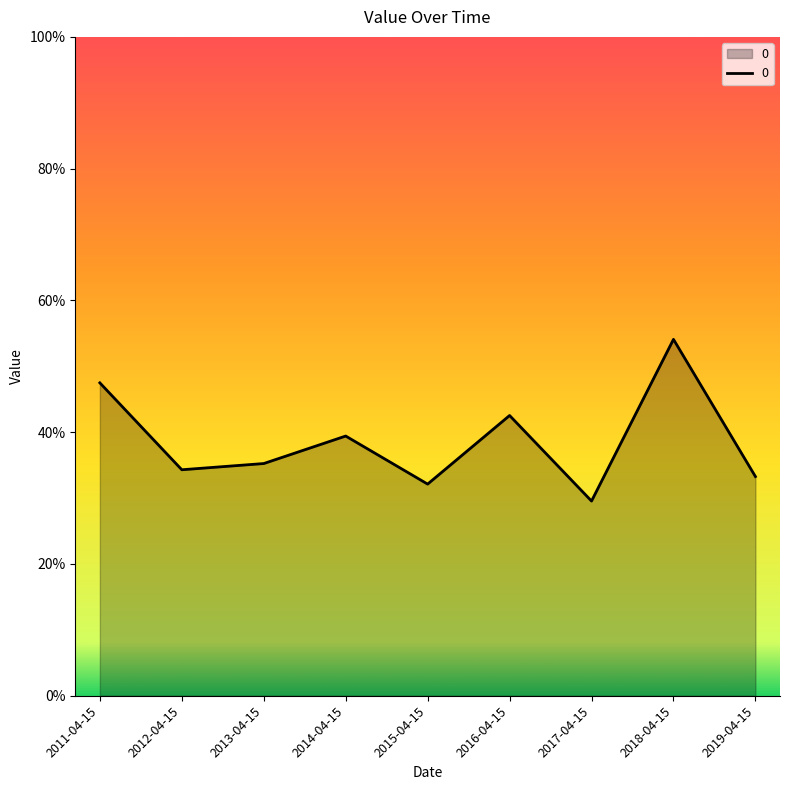

Which category has the lowest value across all series?

2017-04-15